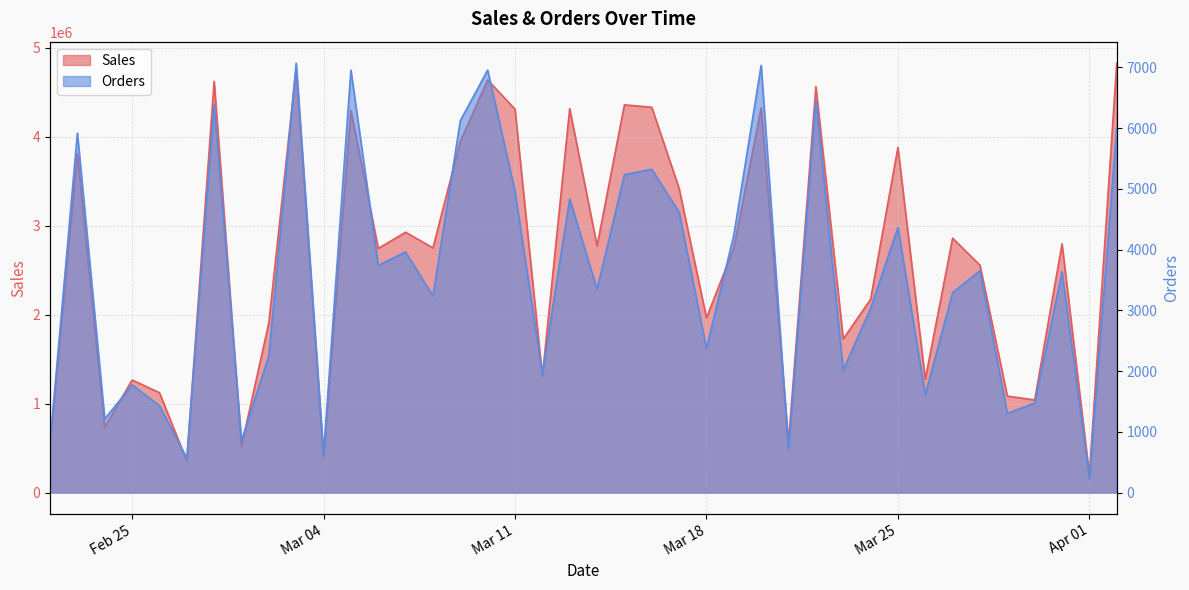

What value does the Orders series have at 2025-03-15?

5233.1